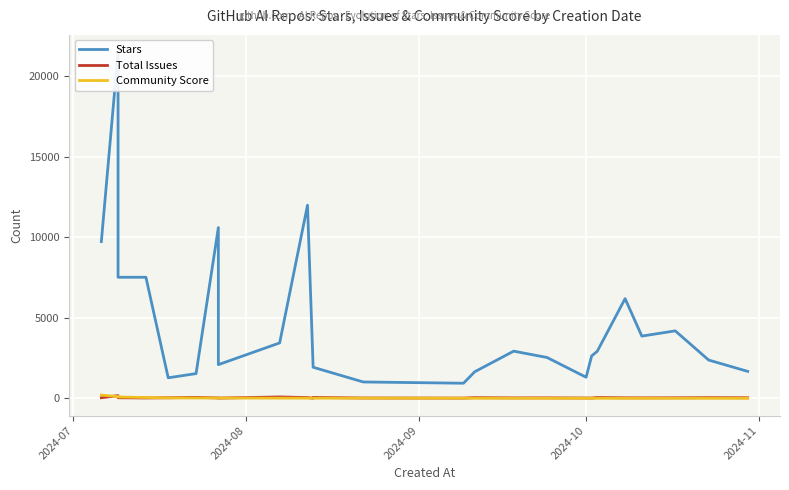

At how many categories does at least one series exceed 13363?

1